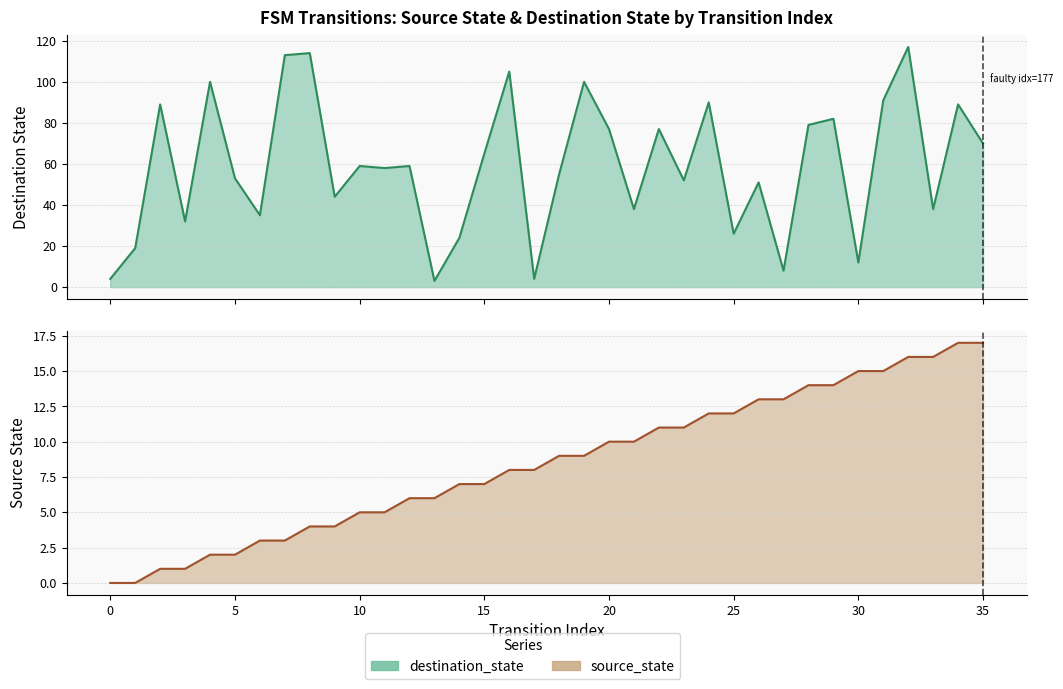

Reading right to left, transcribe all the data shown in this chart.

source_state: 17	17	16	16	15	15	14	14	13	13	12	12	11	11	10	10	9	9	8	8	7	7	6	6	5	5	4	4	3	3	2	2	1	1	0	0
destination_state: 70	89	38	117	91	12	82	79	8	51	26	90	52	77	38	77	100	55	4	105	65	24	3	59	58	59	44	114	113	35	53	100	32	89	19	4